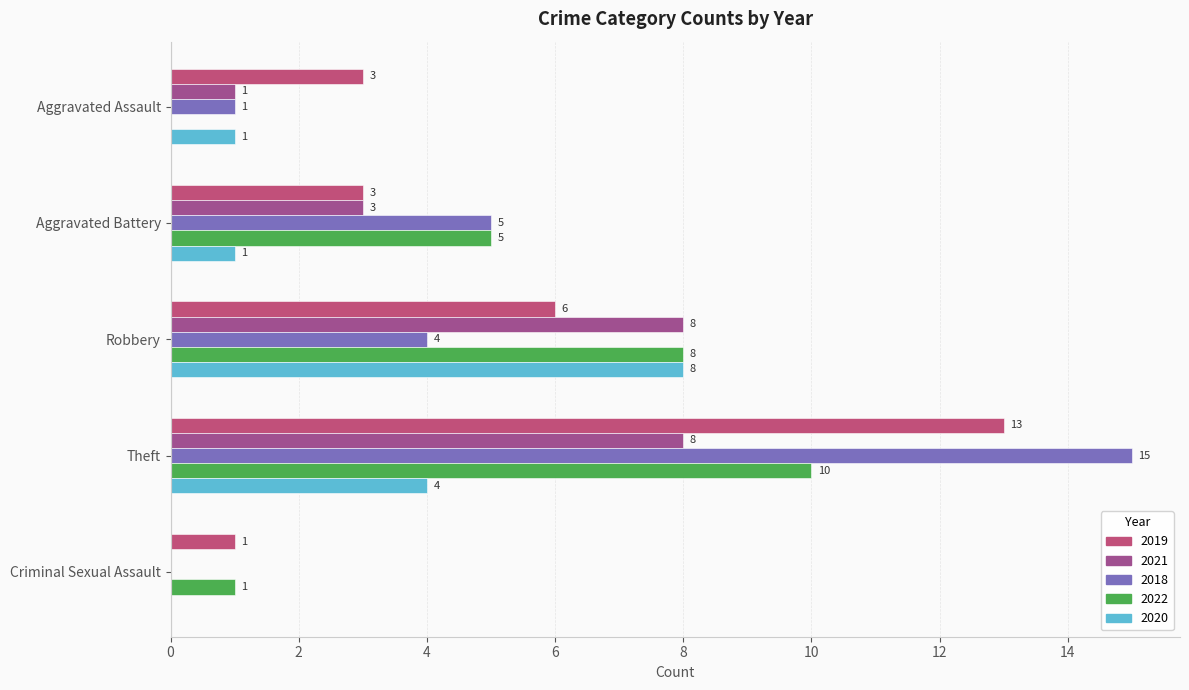

What is the approximate value of 2021 at Theft?

8